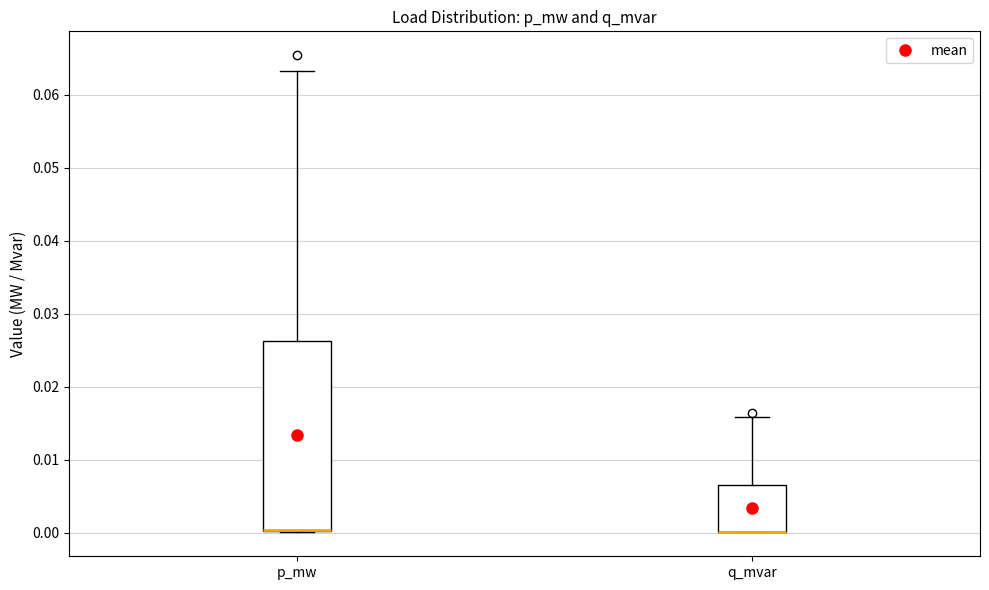

Comparing the boxes themselves (not the whiskers), which one is the tallest?

p_mw